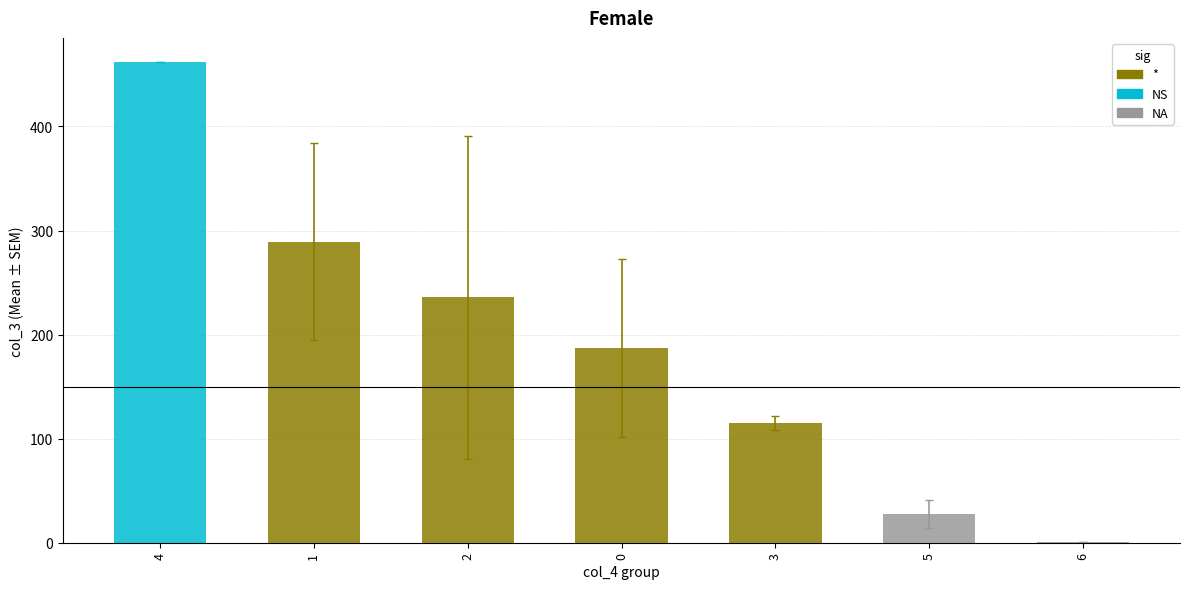

How many categories are shown in the chart?

7